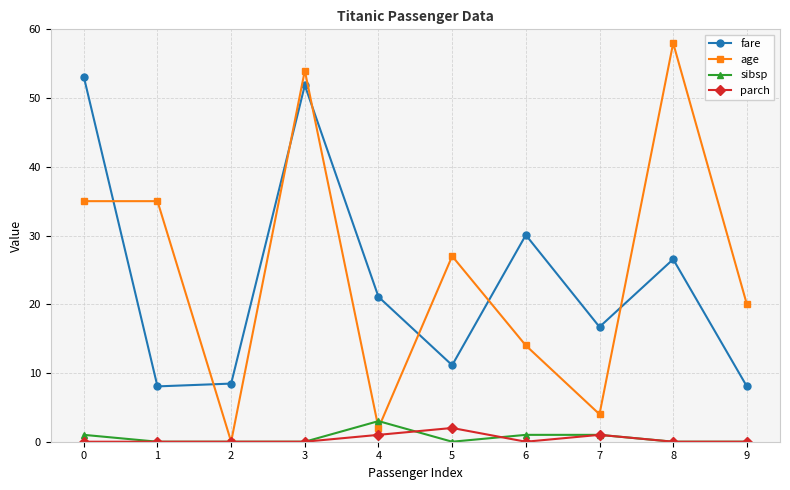

Between 0 and 7, which series saw the biggest shift?

fare